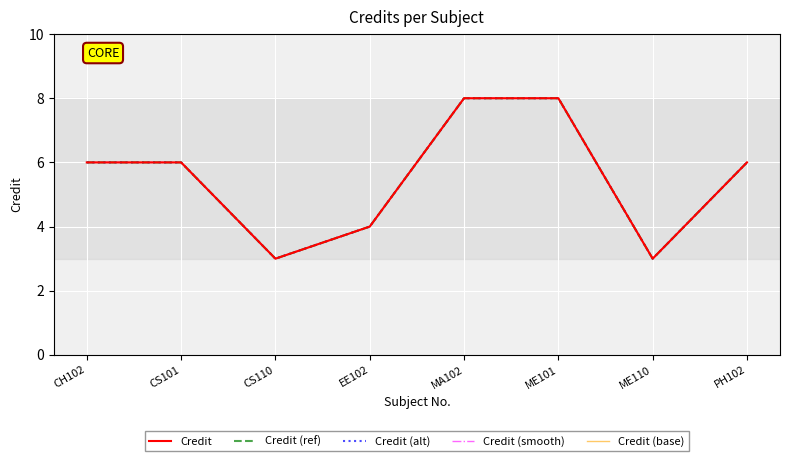

What is the difference between the Credit (ref) values at CH102 and MA102?

2